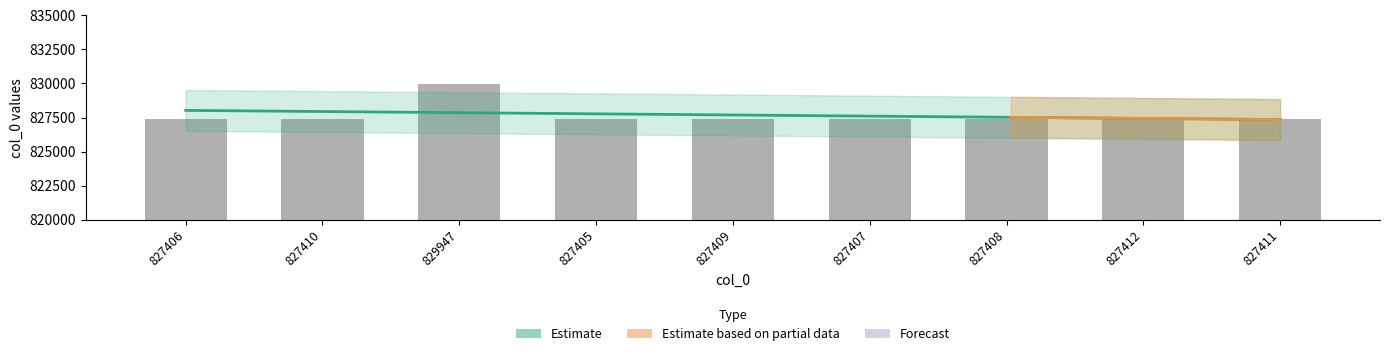

What is the maximum value shown in the chart?

829947